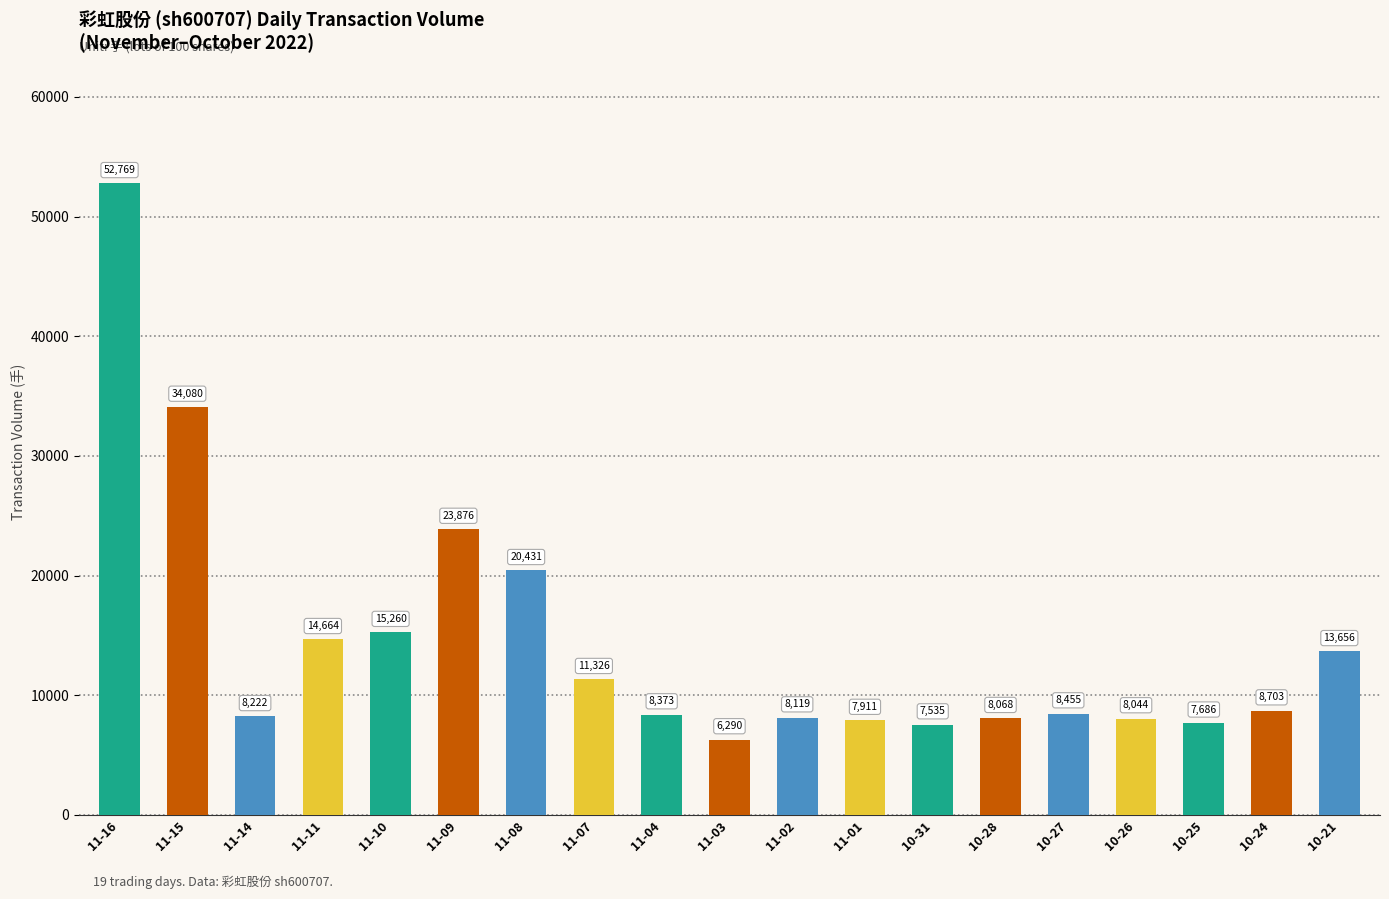

What is the label of the 14th bar from the left?

10-28